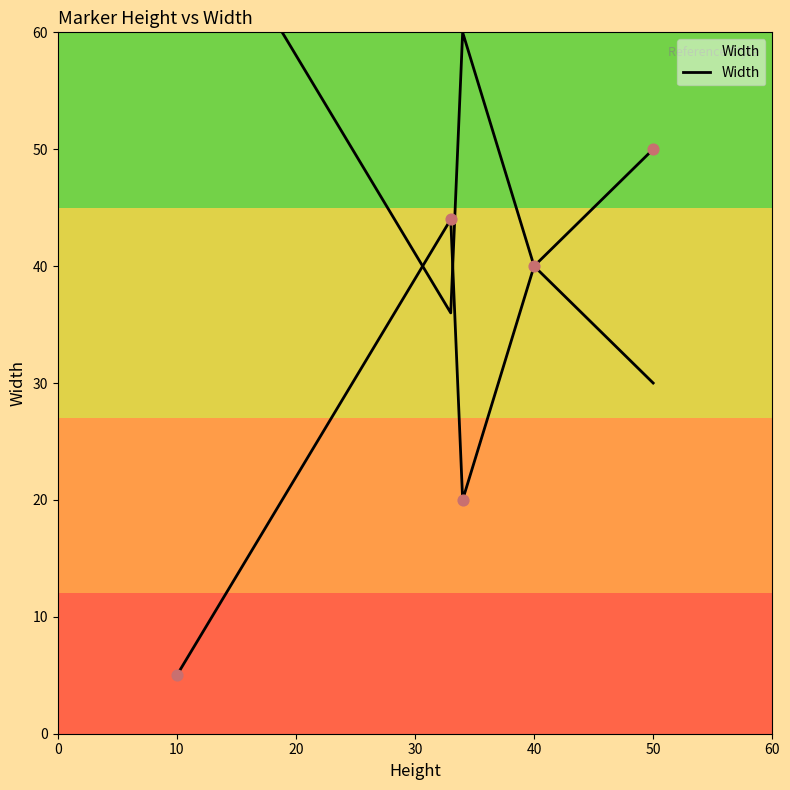

Which has a higher value, 0 or 10?

10